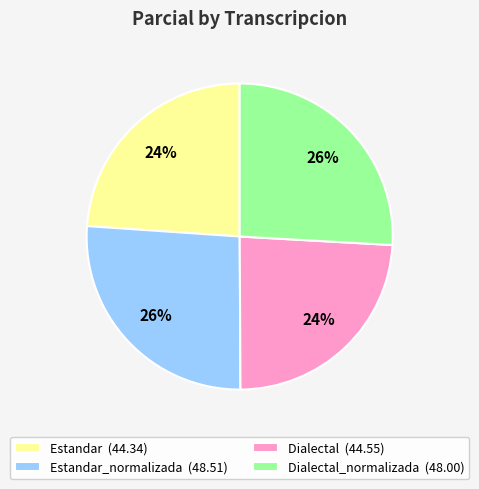

To the nearest percent, what is the difference between the largest and smallest slice percentages?

2%